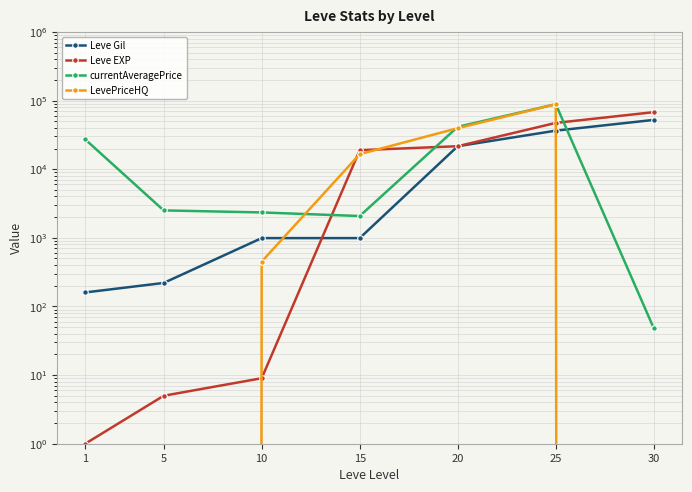

In currentAveragePrice, how many points are higher than both neighbors (excluding endpoints)?

1